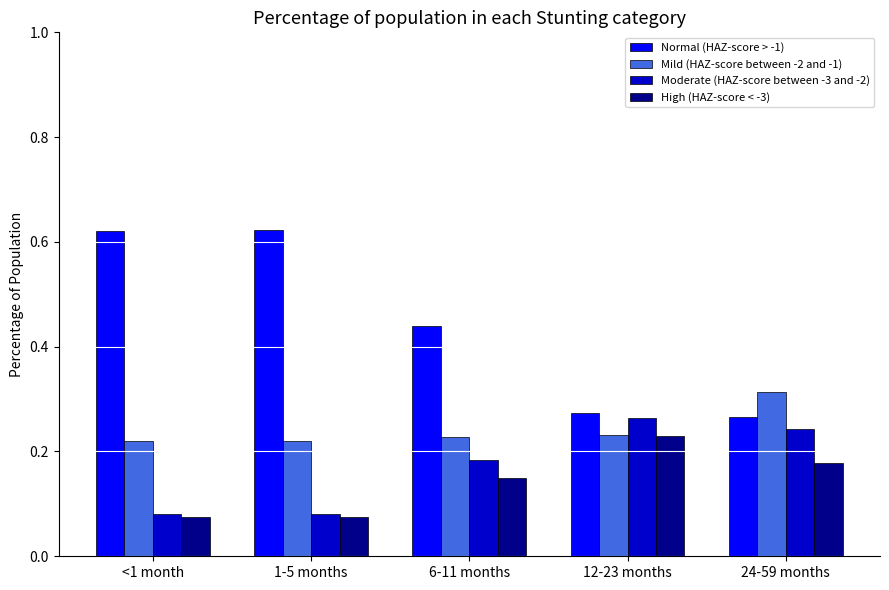

At which label does Moderate (HAZ-score between -3 and -2) reach its peak?

12-23 months